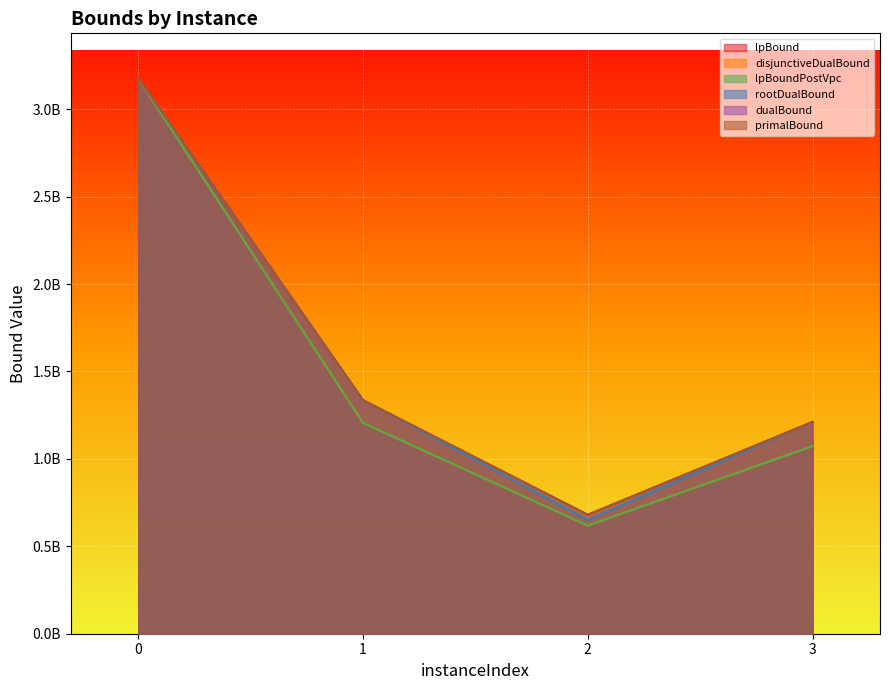

What is the difference between the highest and lowest values at 2?

62370374.6